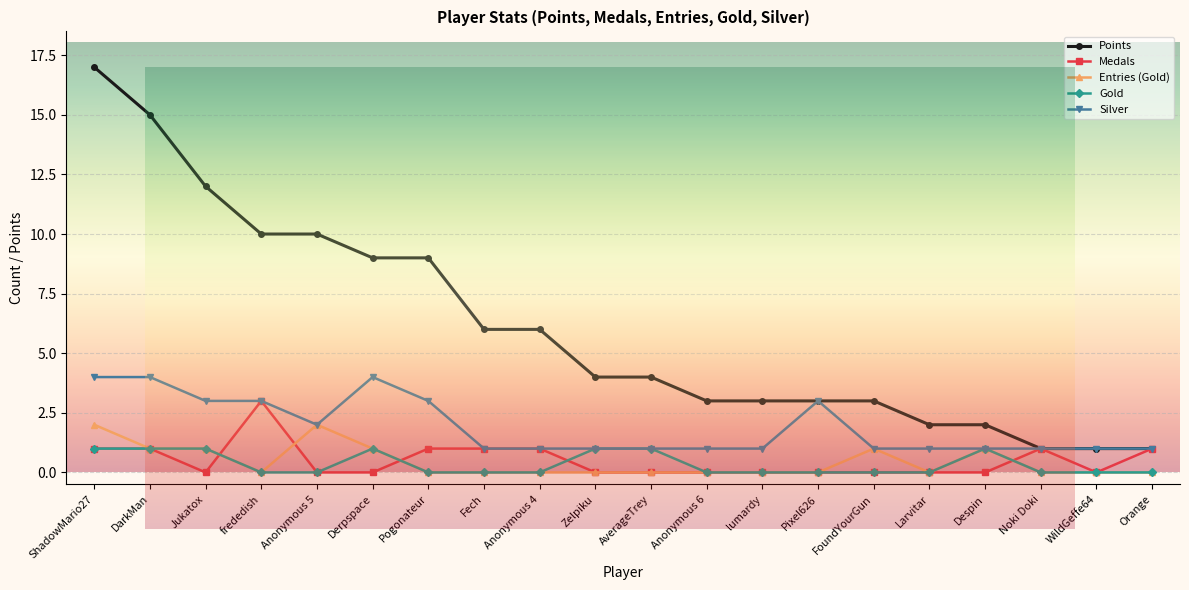

The Points series shows 1 at Orange. True or false?

True